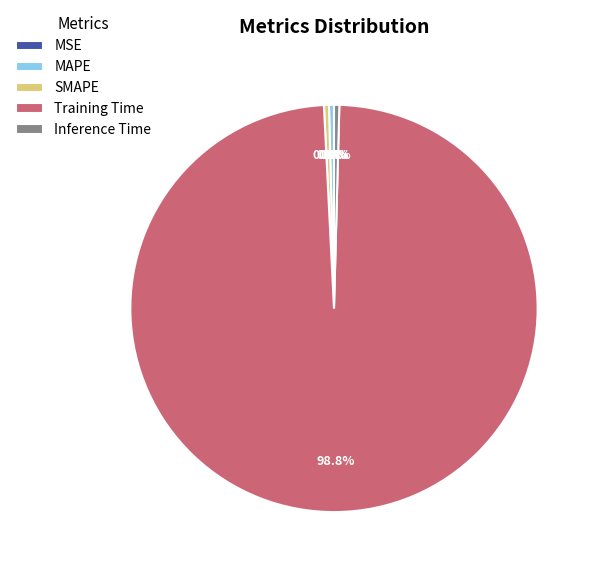

Does MAPE represent more than half of the total?

No